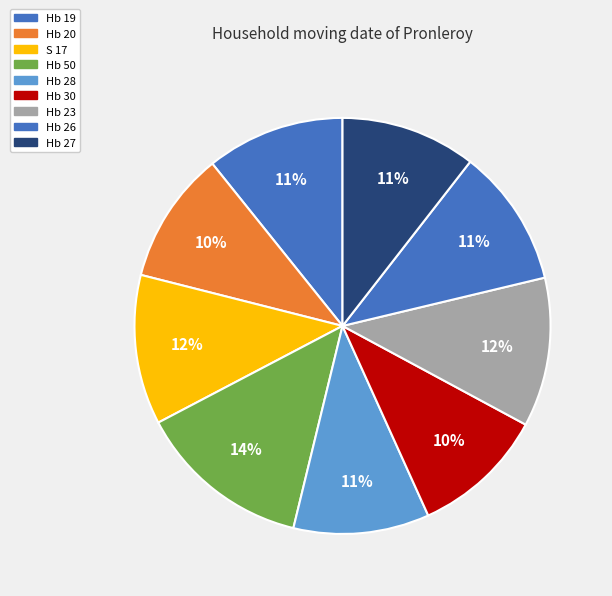

What percentage is the S 17 slice, to the nearest percent?

12%